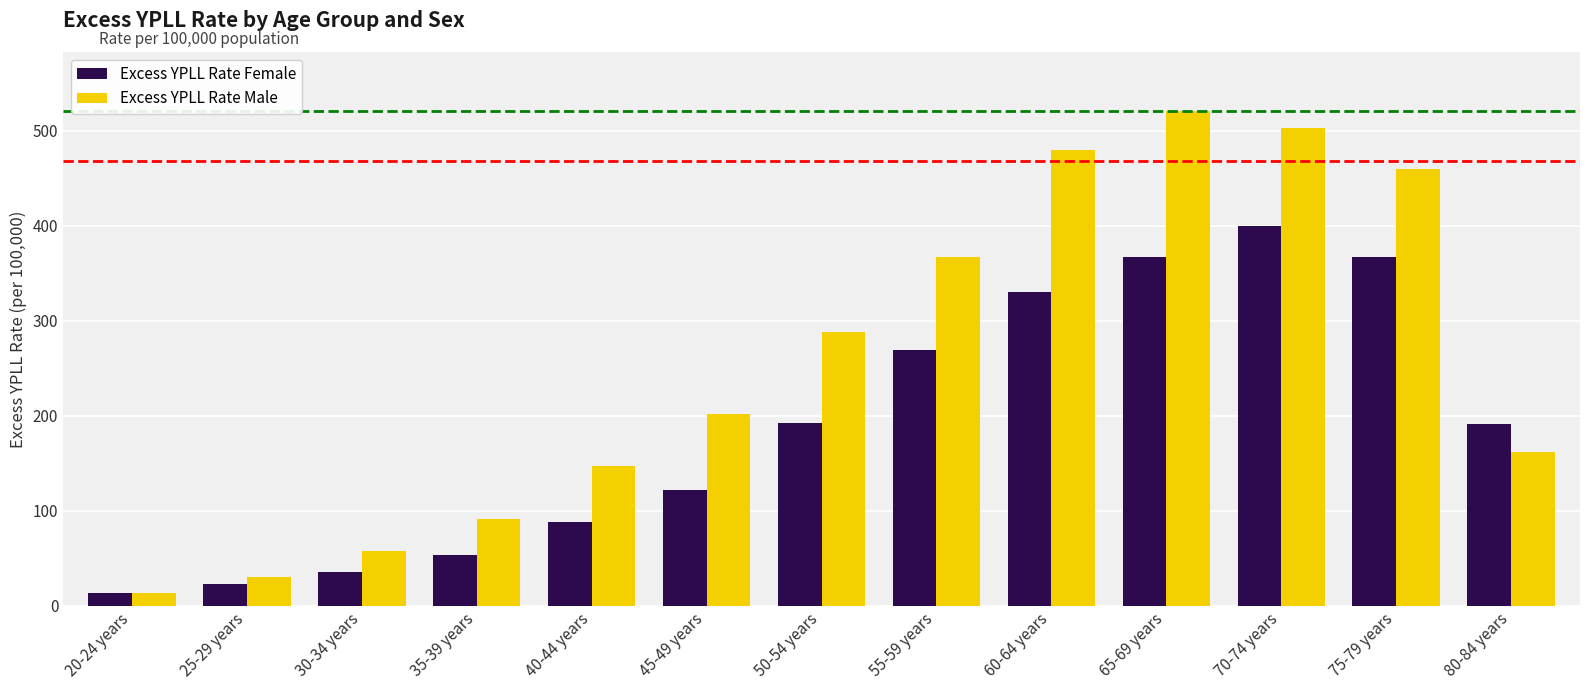

Which label corresponds to the largest value in the chart?

65-69 years